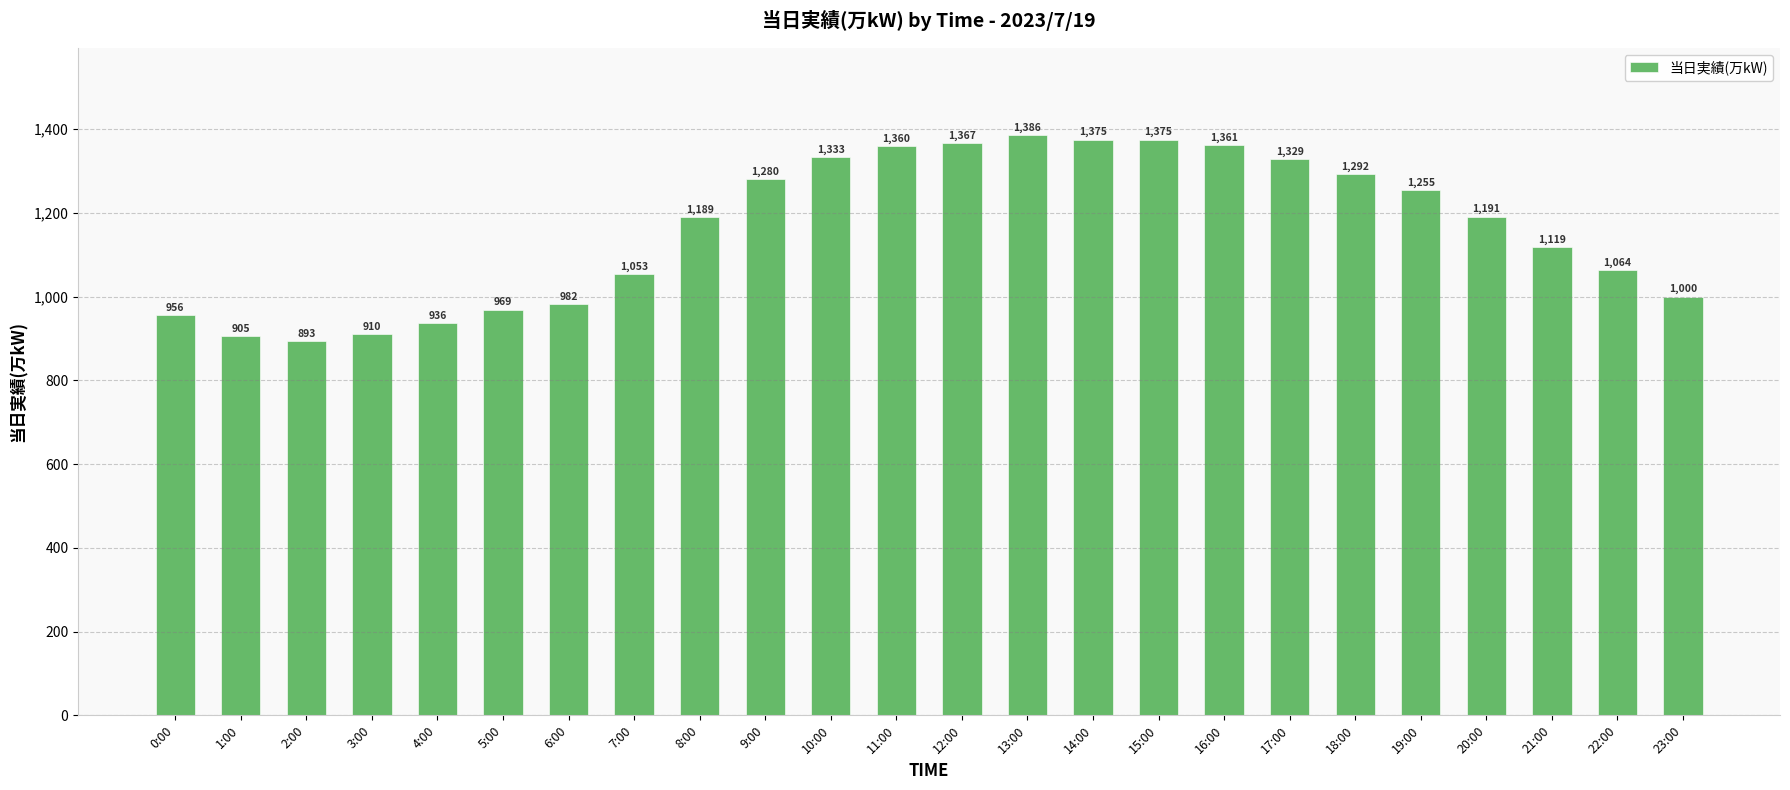

Which category has the highest value across all series?

13:00